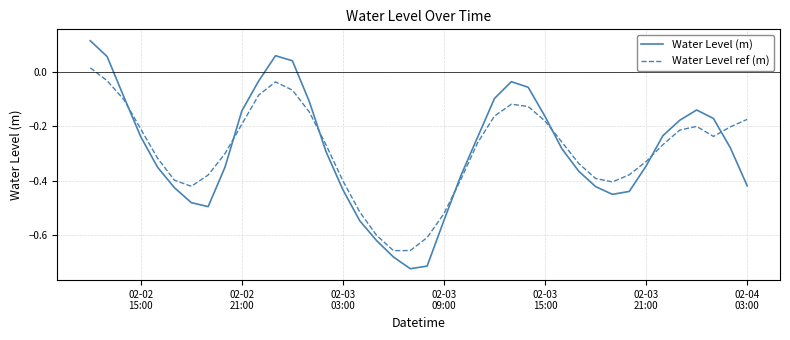

What is the difference between the maximum and minimum values in the Water Level ref (m) series?

0.7